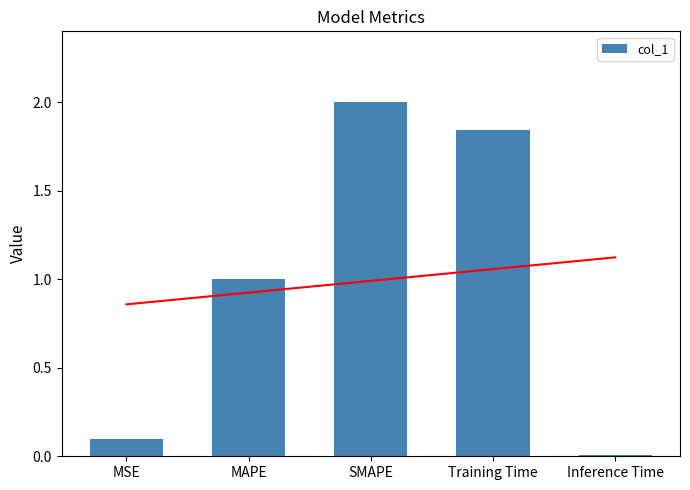

What is the value of the 4th bar from the left?

1.8